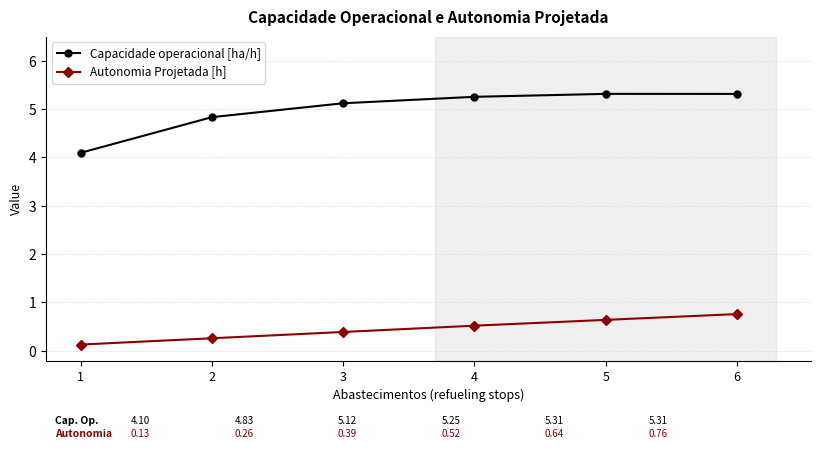

What are all the series names shown in the legend?

Capacidade operacional [ha/h], Autonomia Projetada [h]